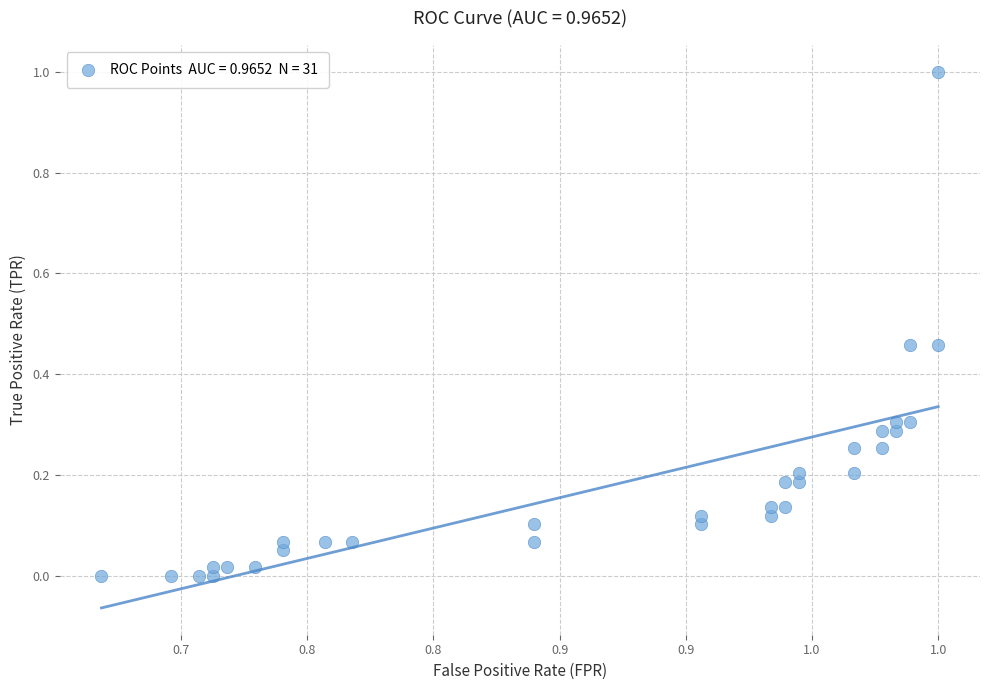

What is the range of Y values (max minus min)?

1.0